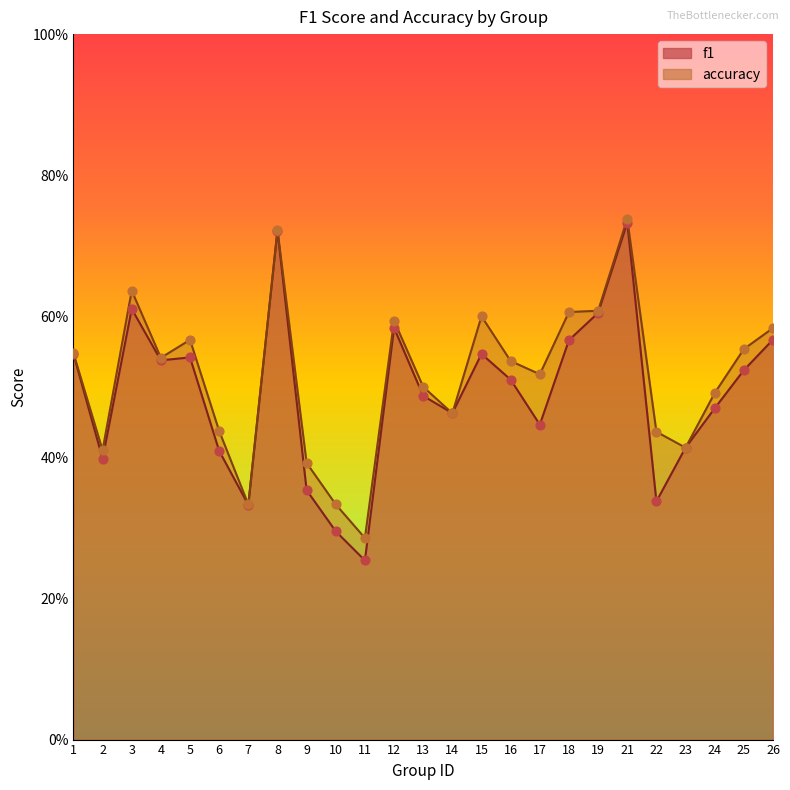

Which series has the largest Y range (max minus min)?

f1